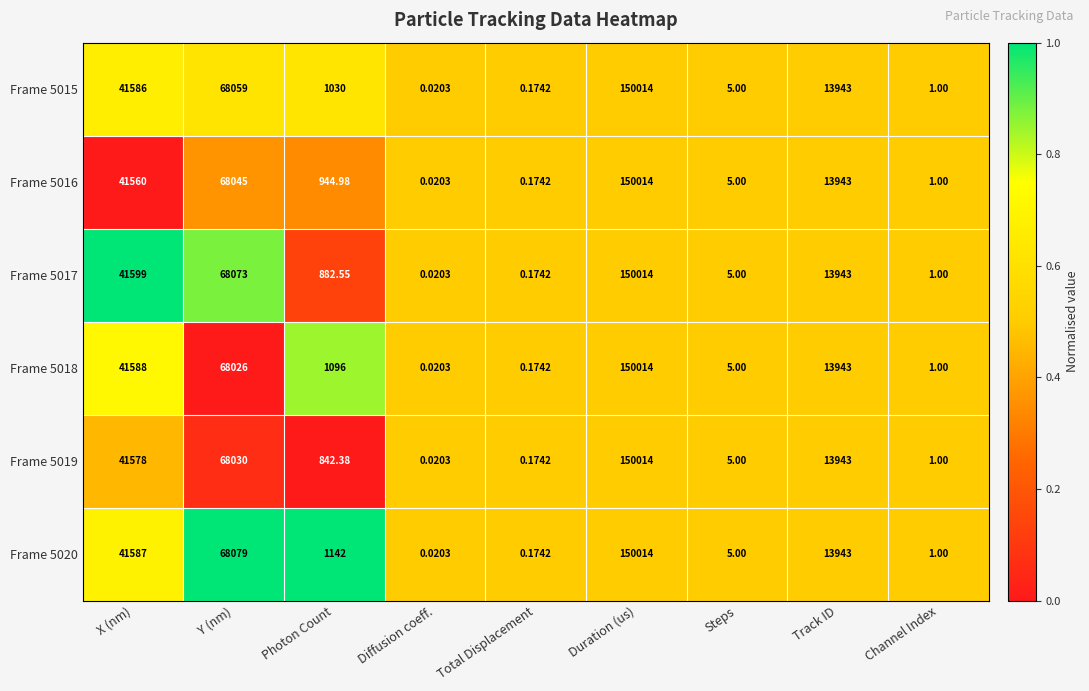

Is the value of Frame 5020 at Duration (us) greater than the value of Frame 5015 at Photon Count?

Yes